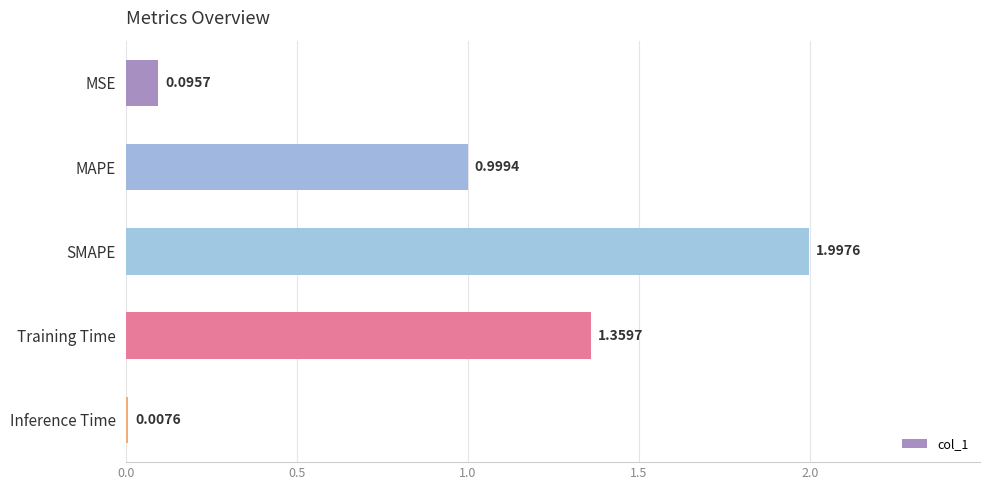

Are the bars horizontal?

Yes